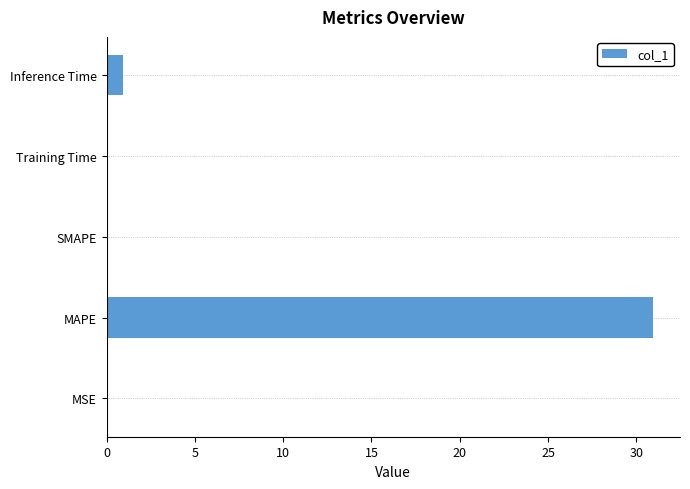

True or false: the data shows 18.8 at SMAPE.

False